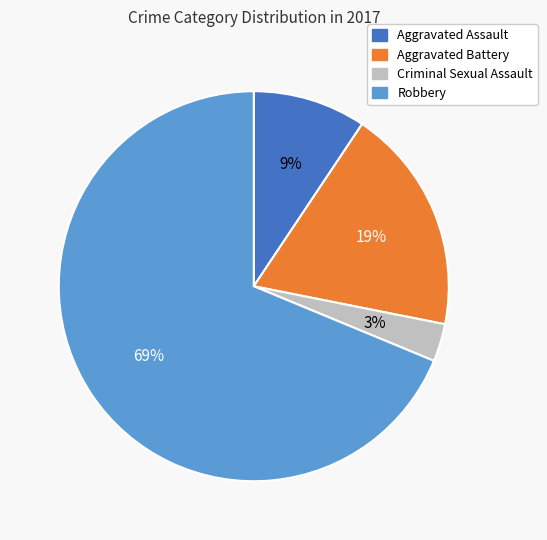

Rank the categories by value from highest to lowest.

Robbery, Aggravated Battery, Aggravated Assault, Criminal Sexual Assault